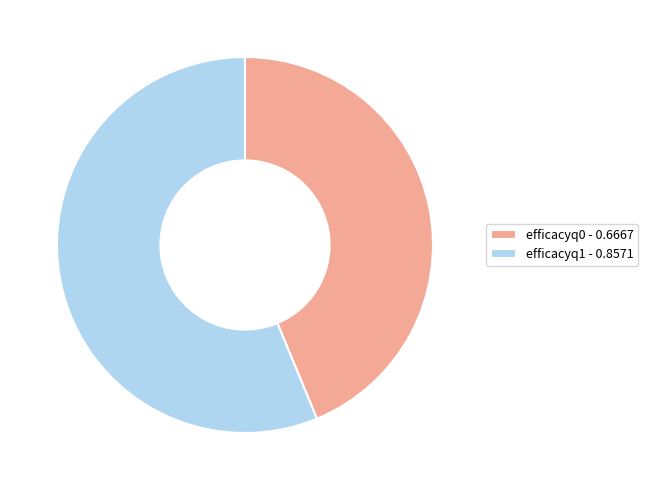

True or false: efficacyq0 accounts for 53% of the total.

False